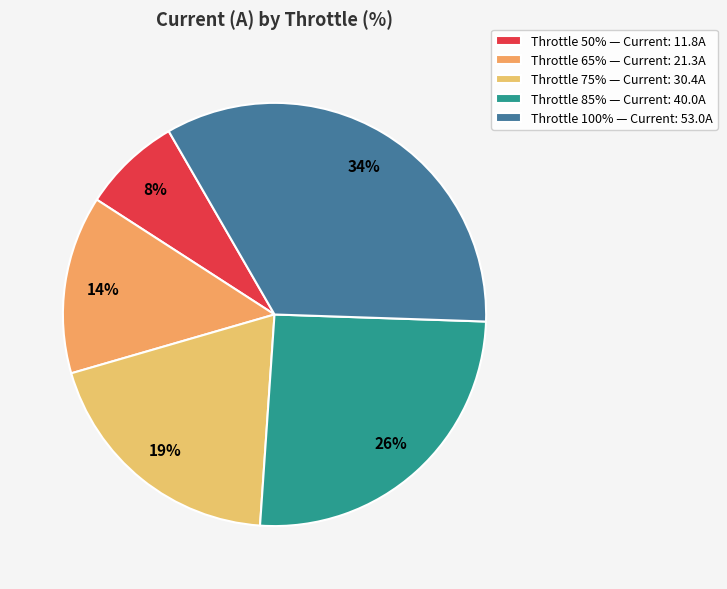

Is there any slice that represents more than half of the pie?

No